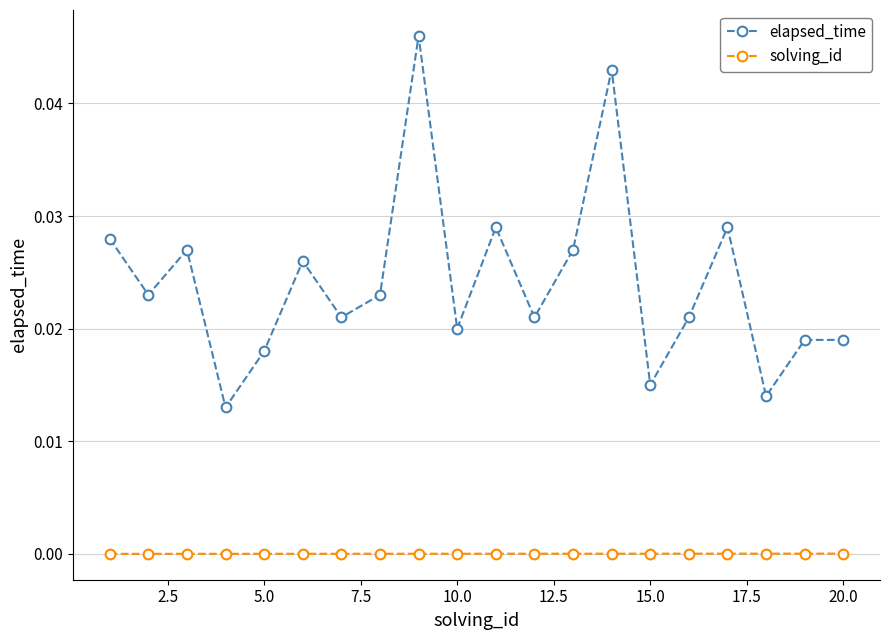

Which series has the largest total across all categories?

elapsed_time